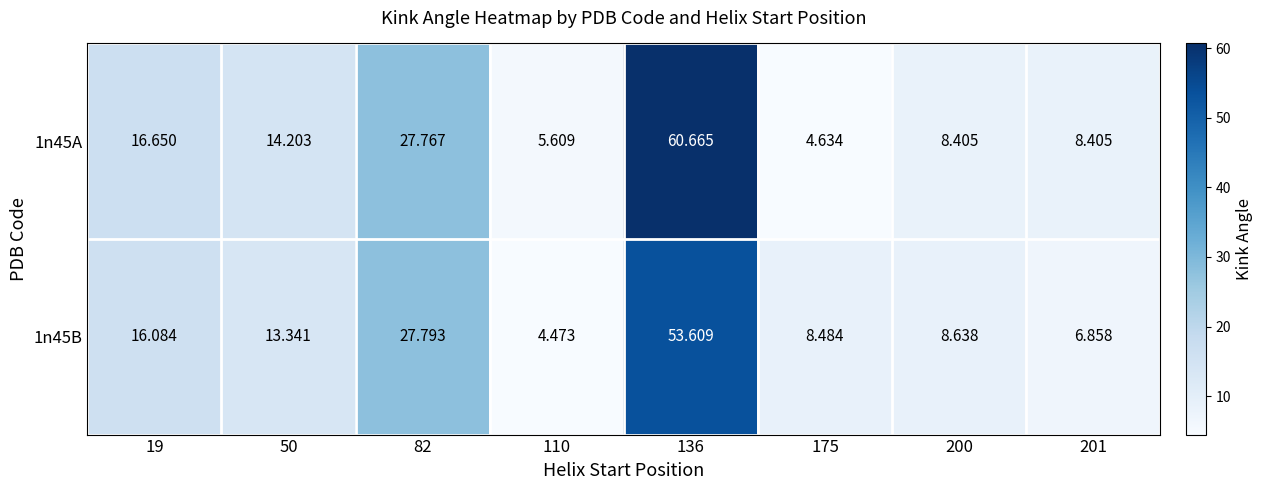

Is the value of 1n45A at 201 greater than the value of 1n45B at 19?

No